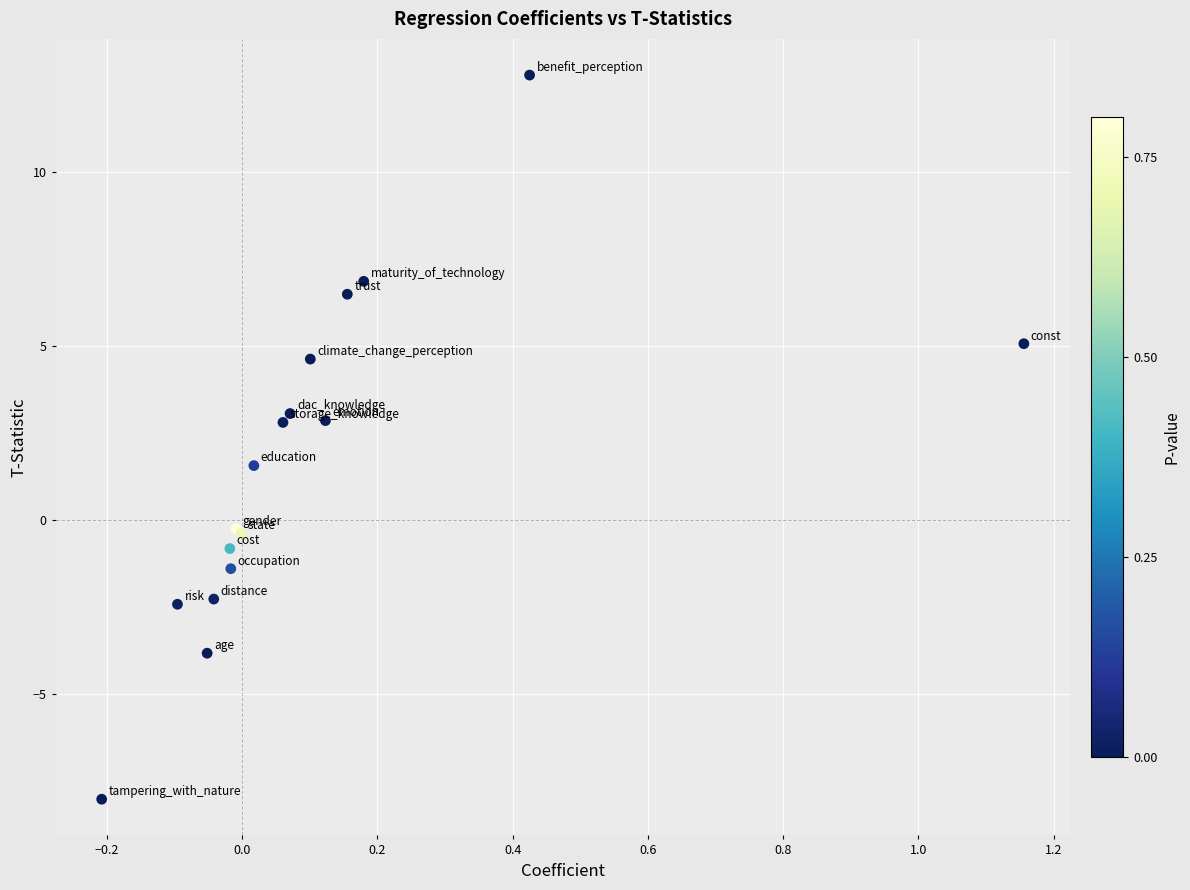

What Y value in the scatter plot is closest to 2?

1.6